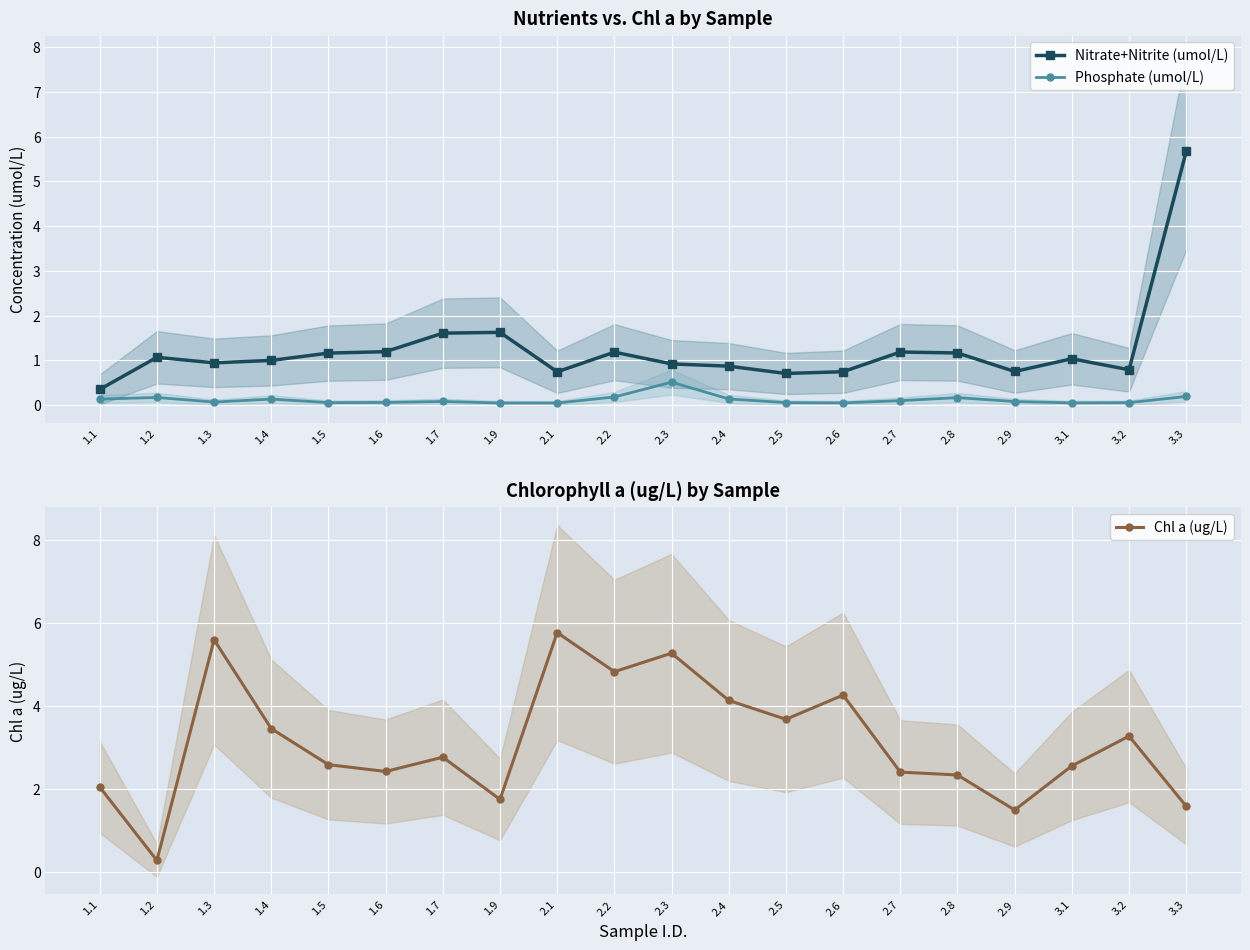

What is the label of the 5th point from the right?

2.8